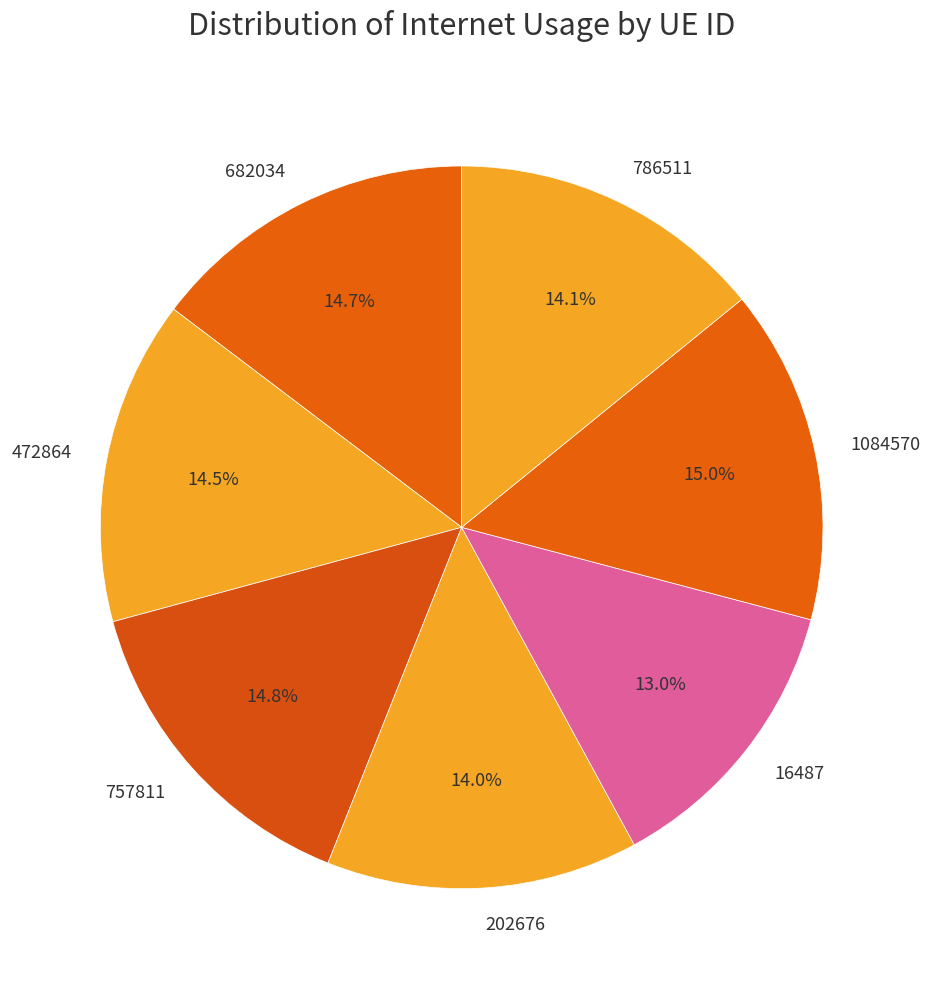

True or false: 757811 accounts for 1% of the total.

False